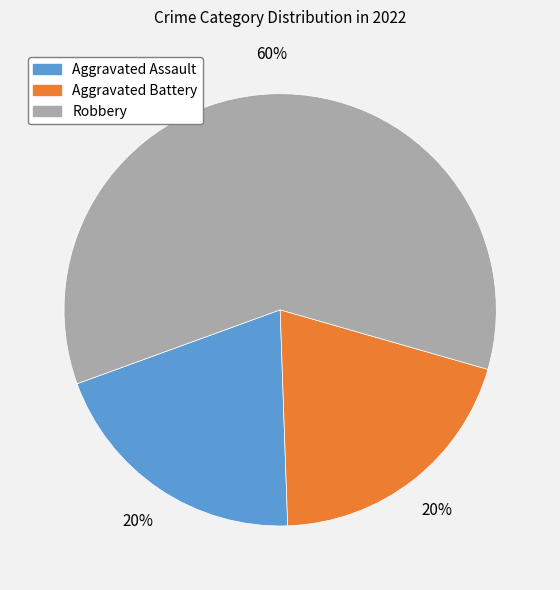

Which category has the biggest portion of the pie?

Robbery